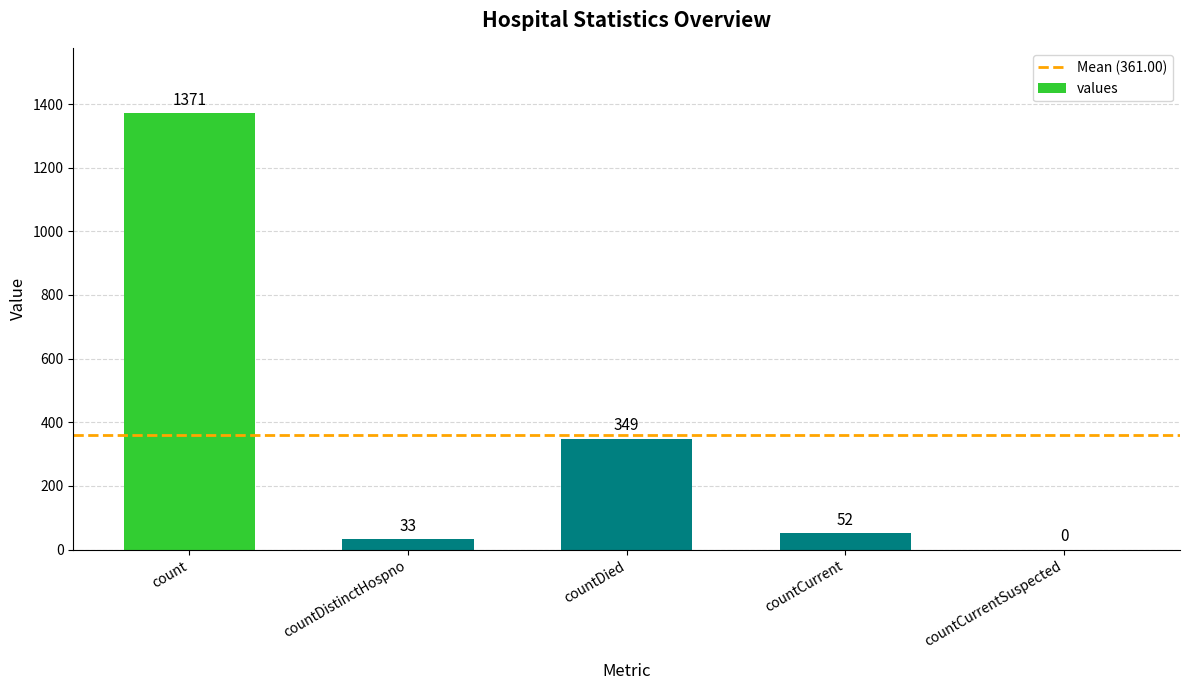

Which category has the highest value across all series?

count